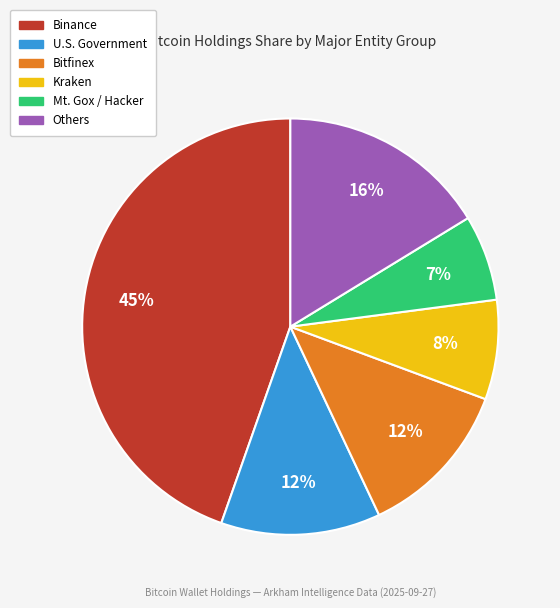

To the nearest percent, what is the average slice percentage?

17%